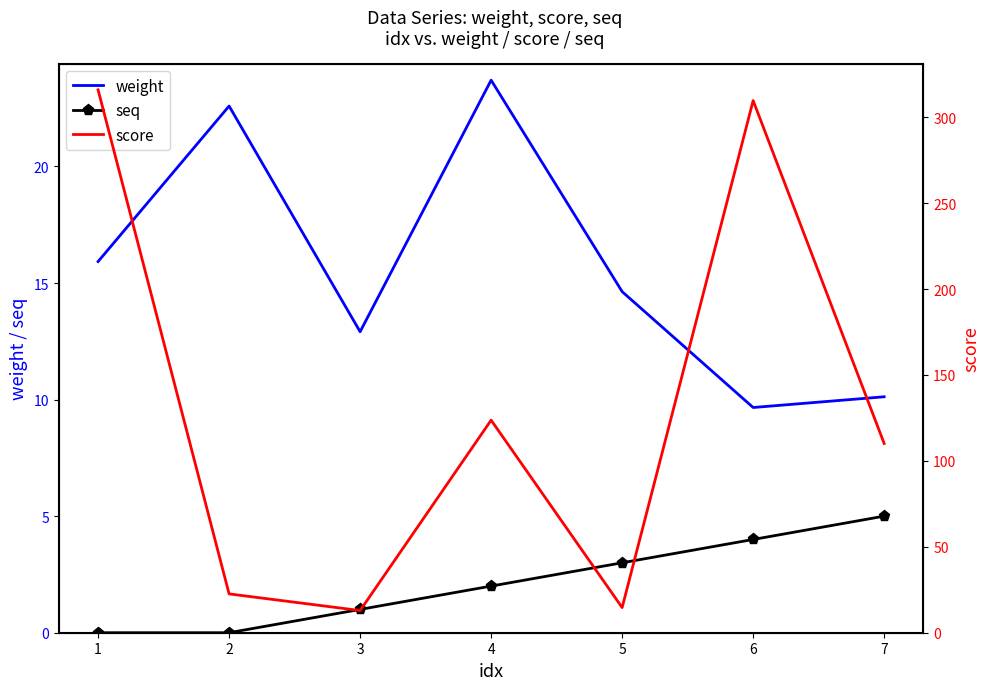

What are all the series names shown in the legend?

weight, seq, score